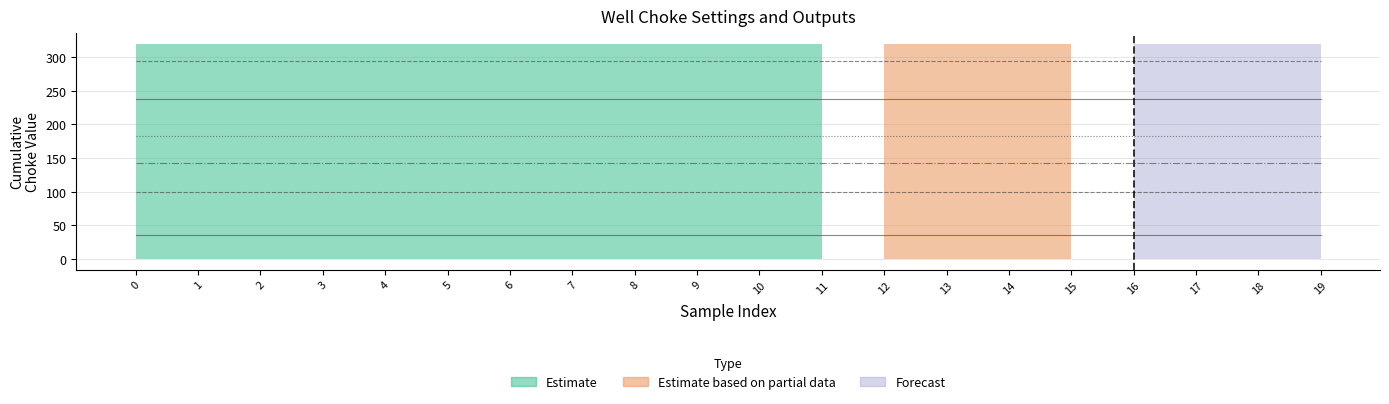

What is the value of the W4_choke_final point at the 7th from the left?

143.2